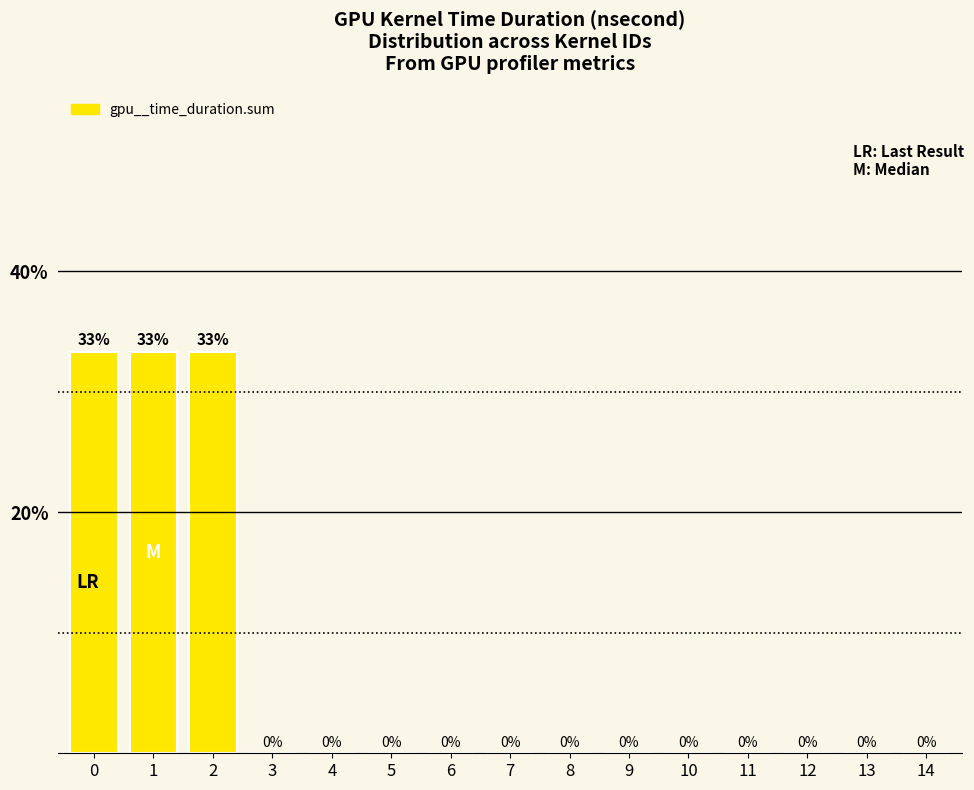

The chart shows a value of 12.7 at 10. True or false?

False